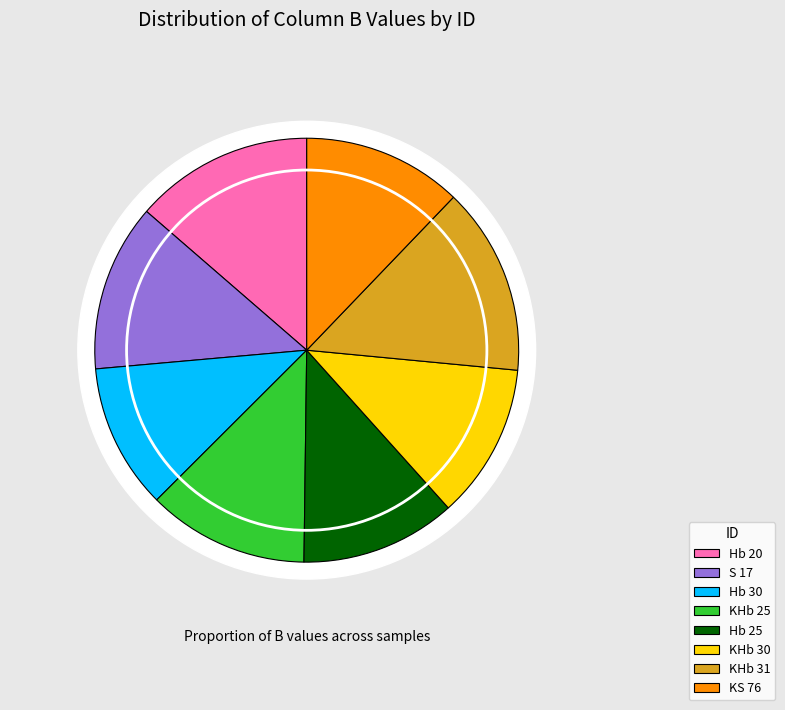

Which slice is the smallest?

Hb 30